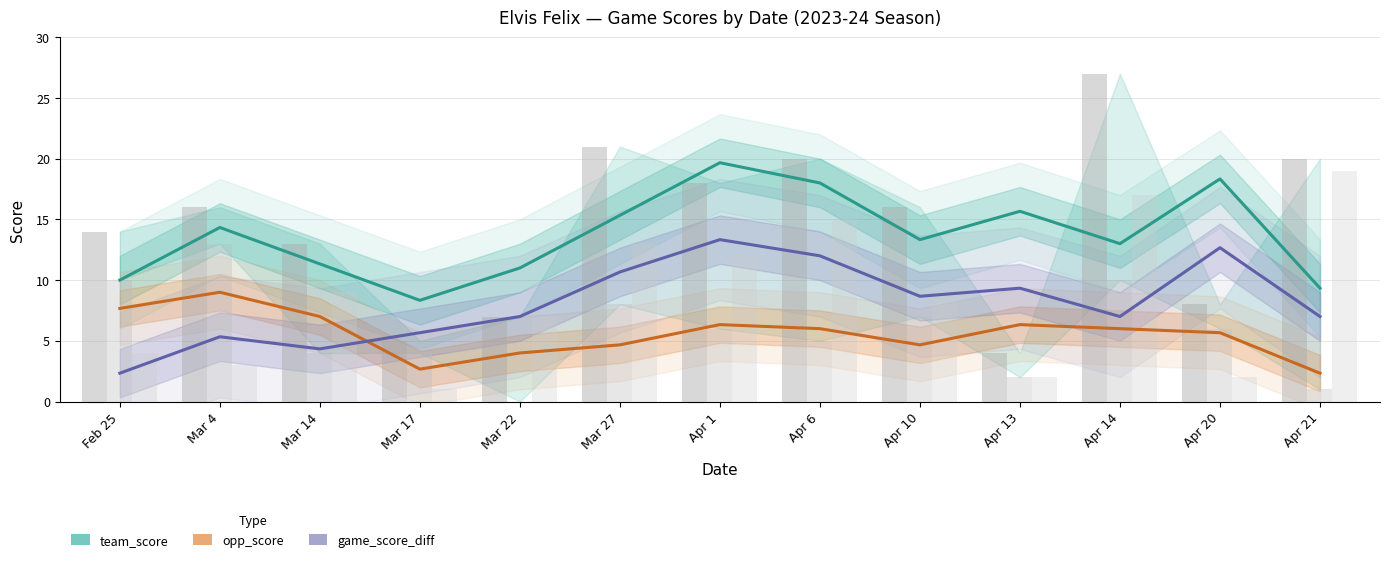

Read the team_score value at Mar 17.

8.3